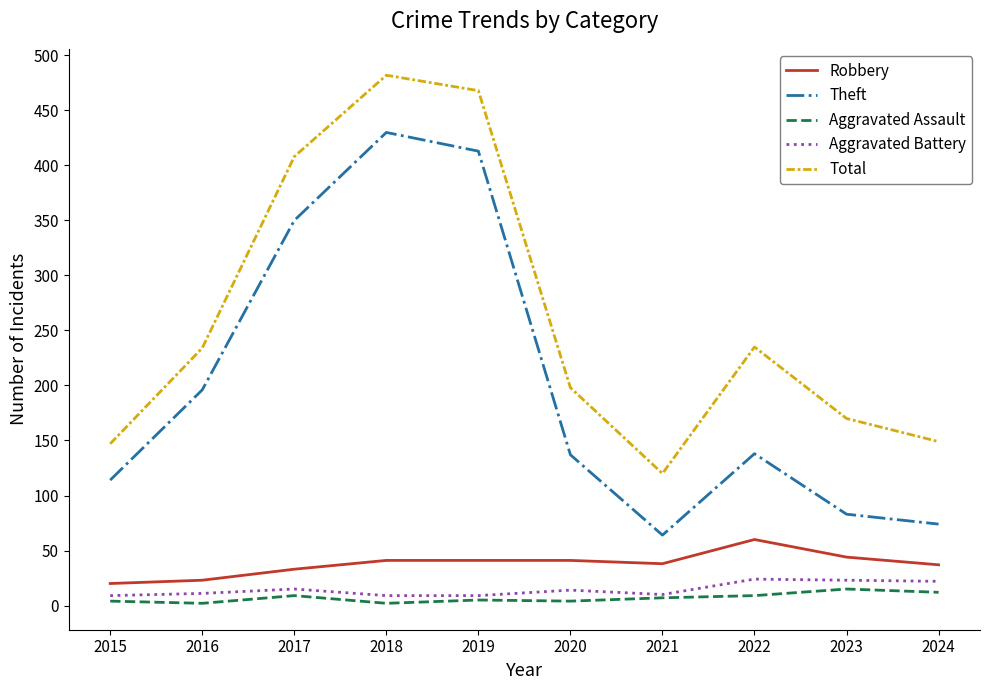

What is the spread (max minus min) of values at 2017?

399